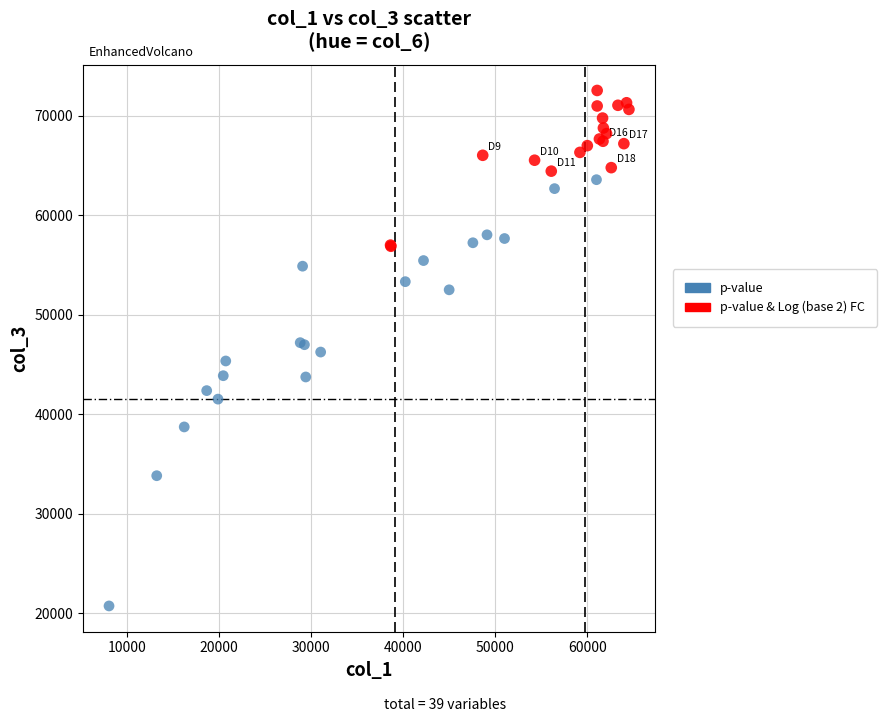

Which series has the widest spread of Y values?

p-value